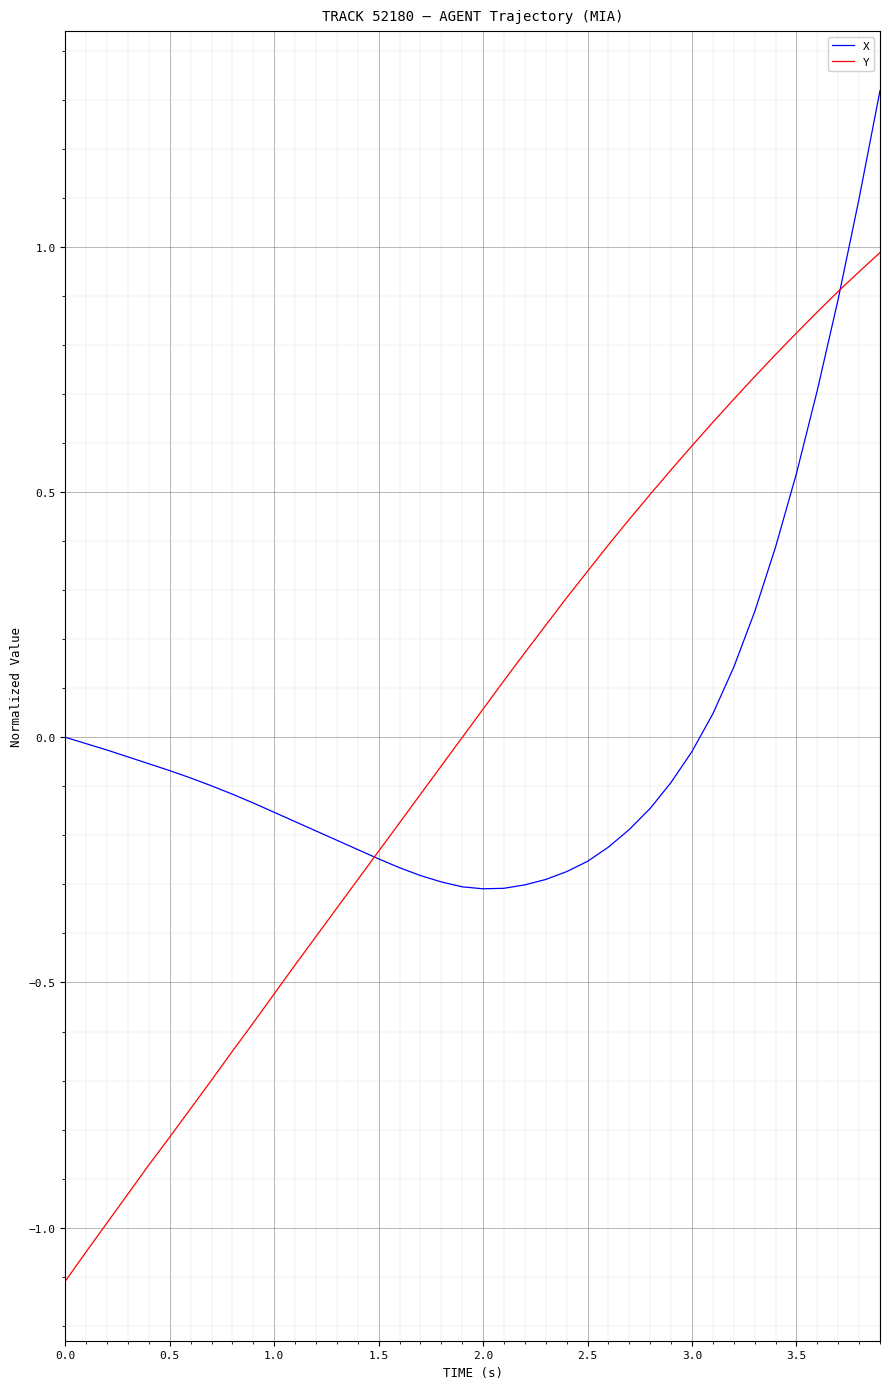

True or false: Y and X intersect in this chart.

True